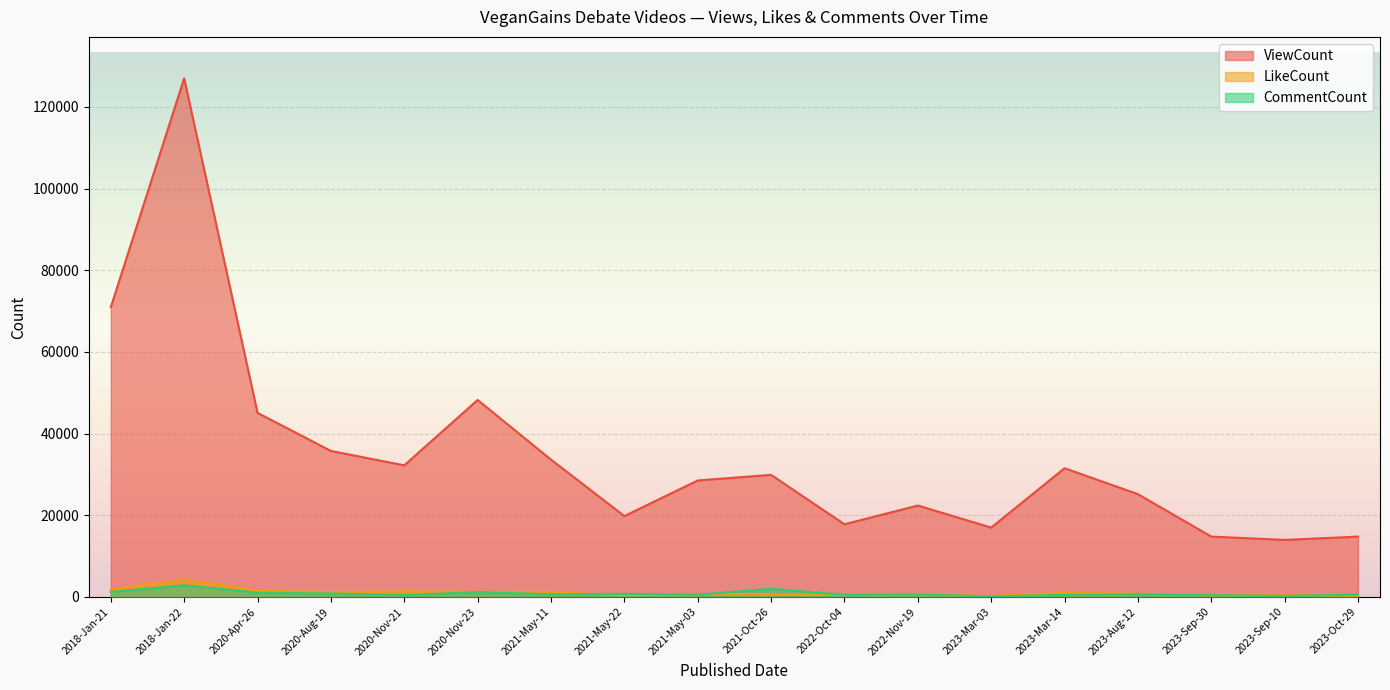

What is the sum of all LikeCount values?

18401